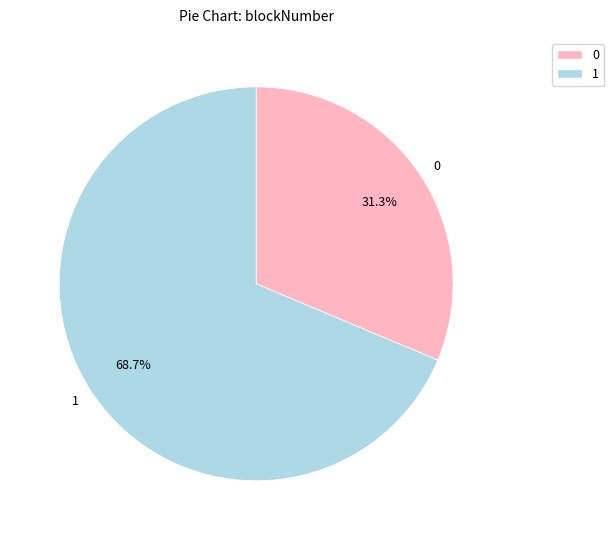

Is it true that 0 is 31% of the pie?

True